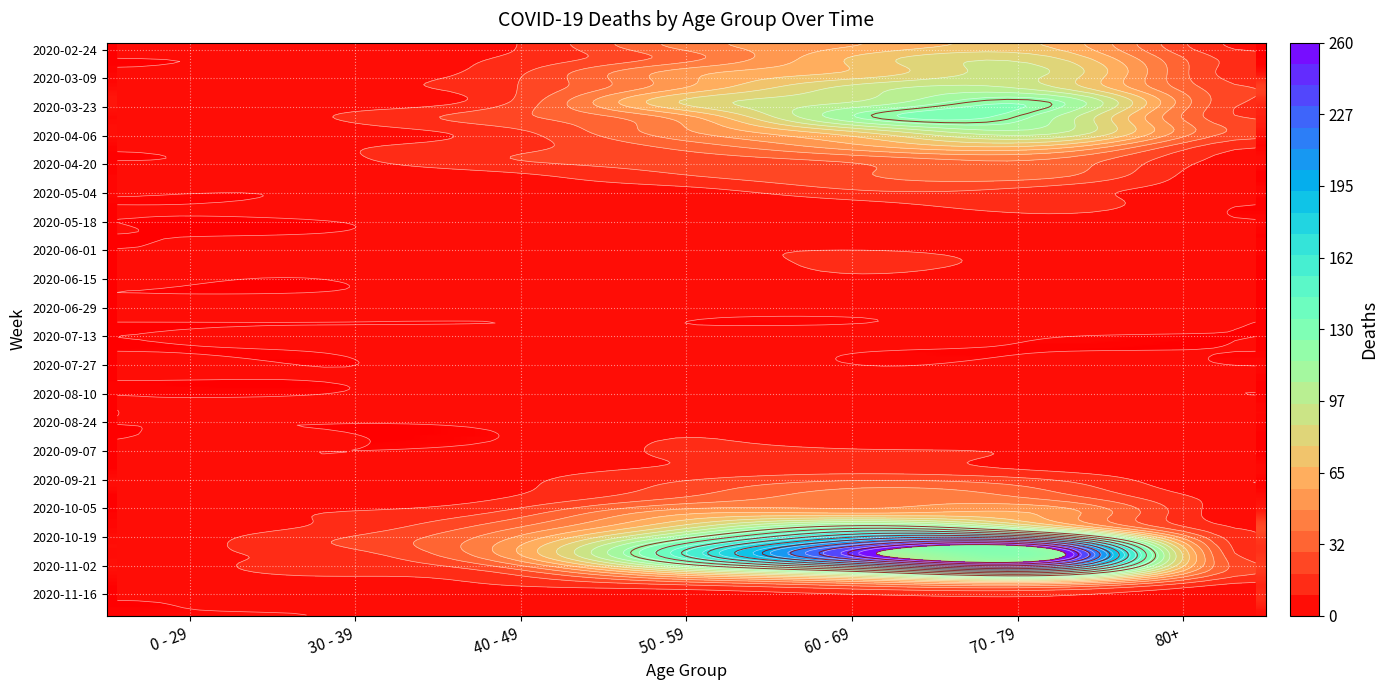

What is the average value of the 2020-03-30 series?

89